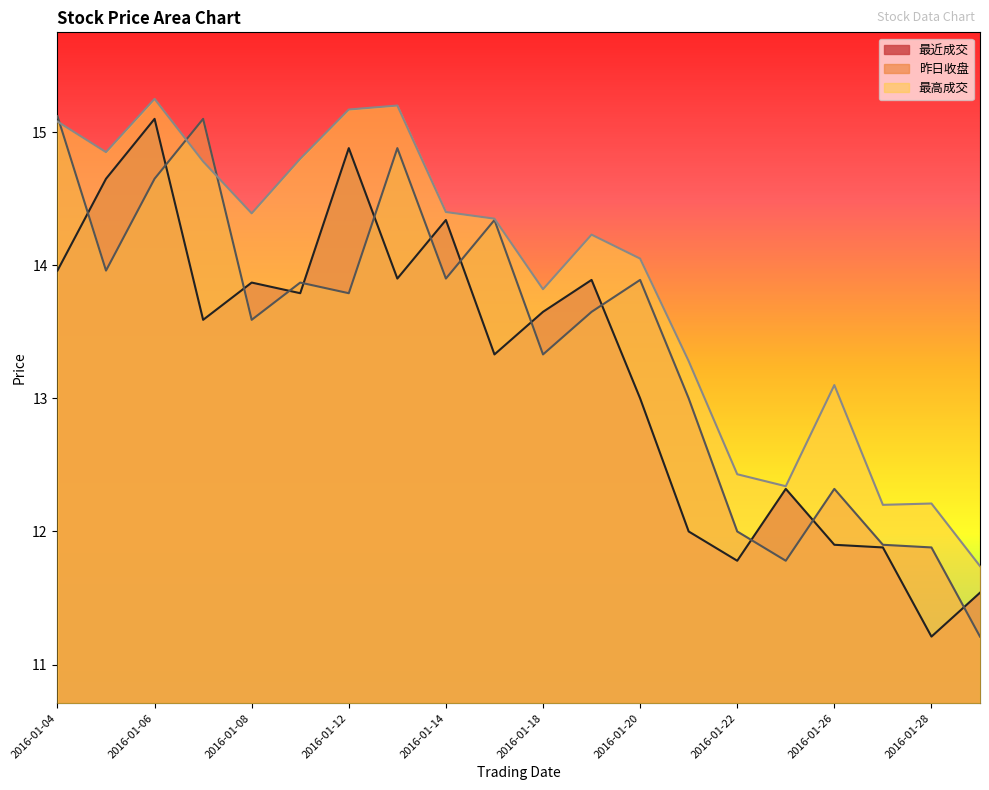

Where is the first local minimum for 最近成交?

2016-01-07